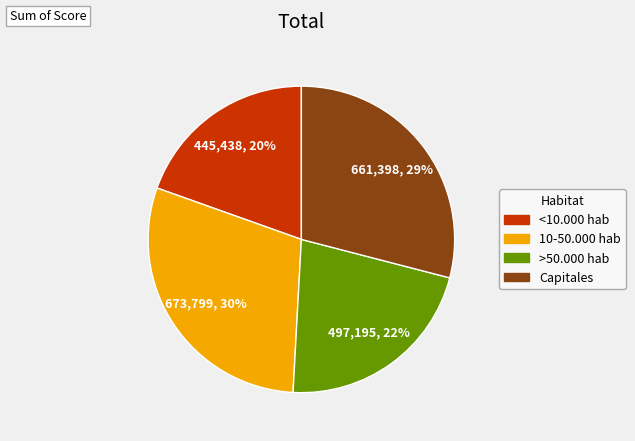

To the nearest percent, what is the average slice percentage?

25%